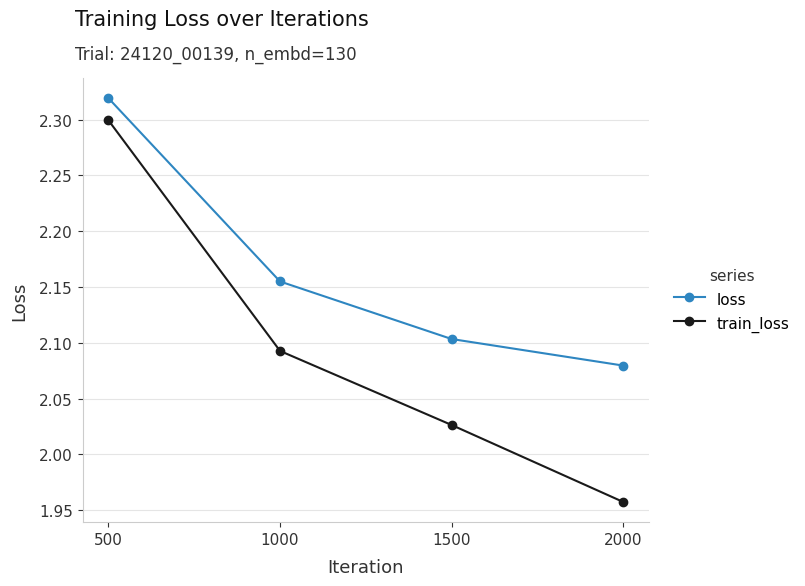

What is the sum of all loss values?

8.7